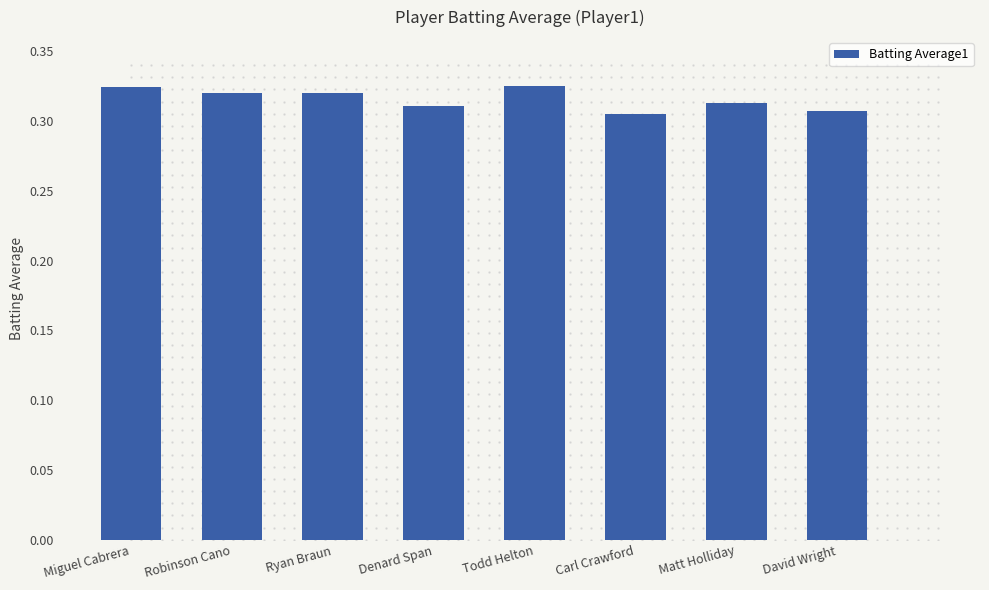

The value at Denard Span is 0.2. True or false?

False